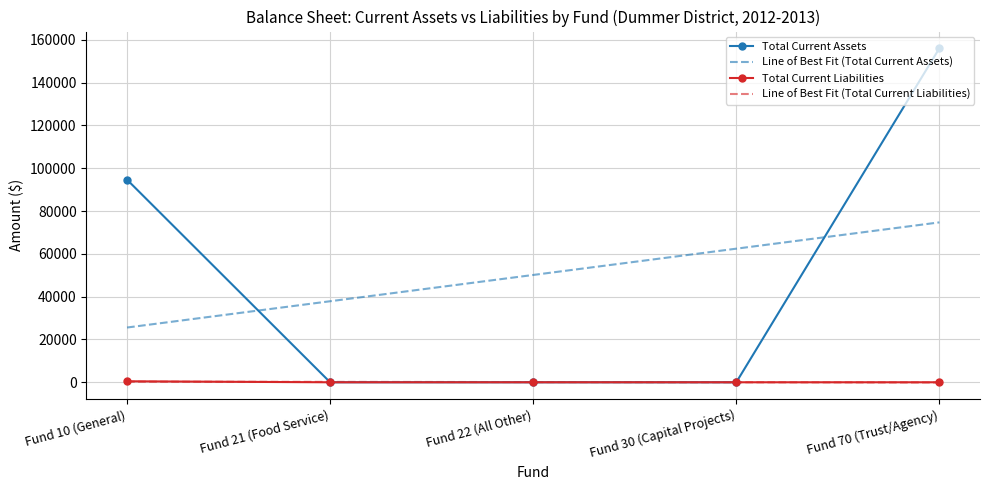

What are all the series names shown in the legend?

Total Current Assets, Line of Best Fit (Total Current Assets), Total Current Liabilities, Line of Best Fit (Total Current Liabilities)